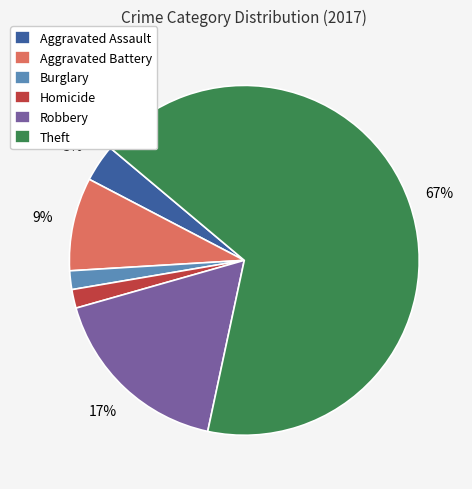

Which category has the biggest portion of the pie?

Theft